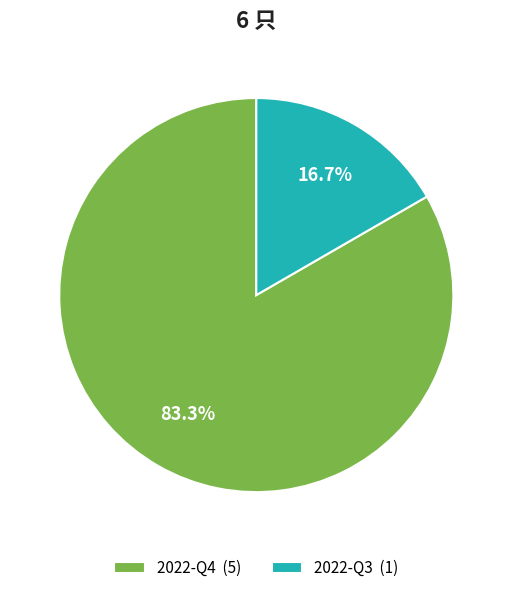

To the nearest percent, what is the difference between the 2022-Q3 and 2022-Q4 slice percentages?

67%